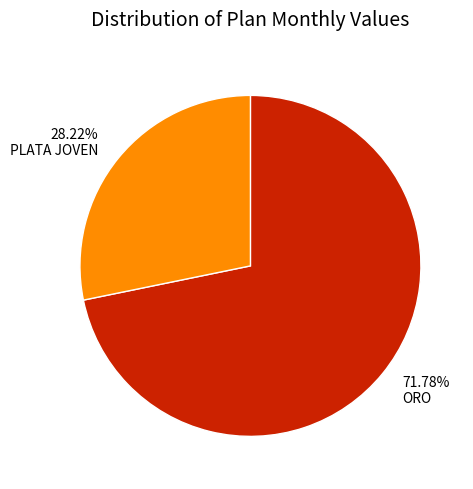

True or false: PLATA JOVEN accounts for 28% of the total.

True